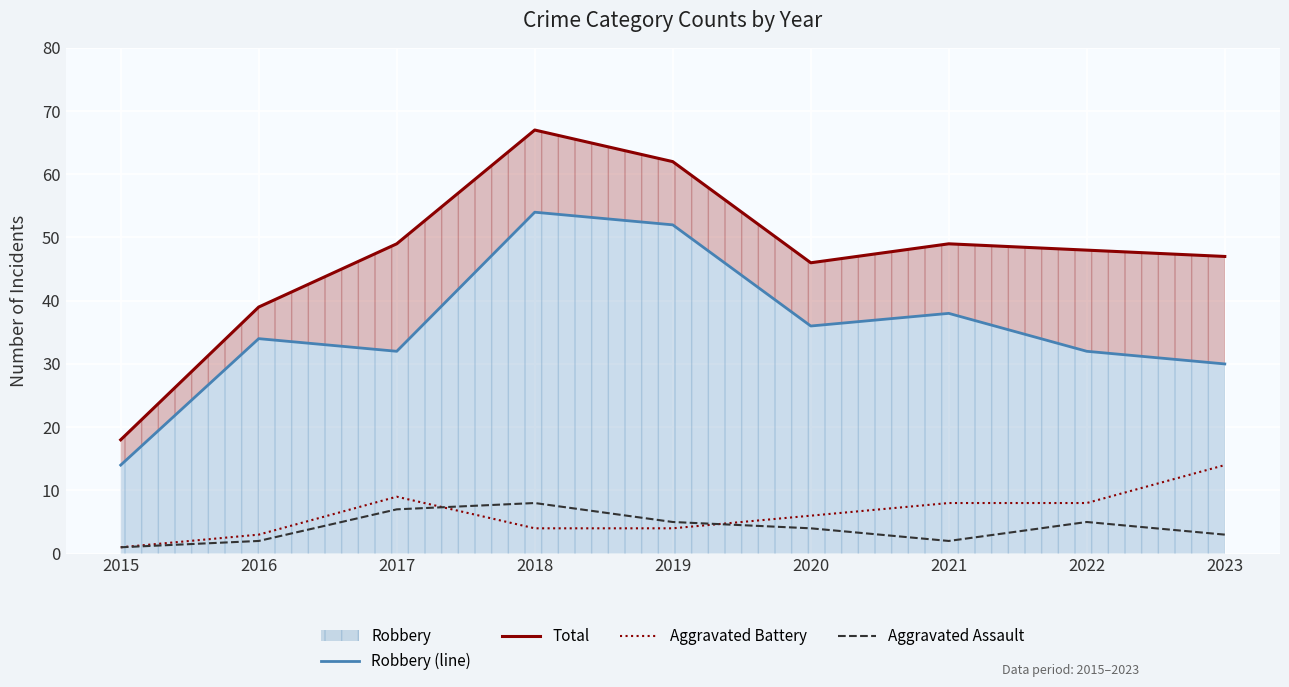

What is the spread (max minus min) of values at 2023?

44